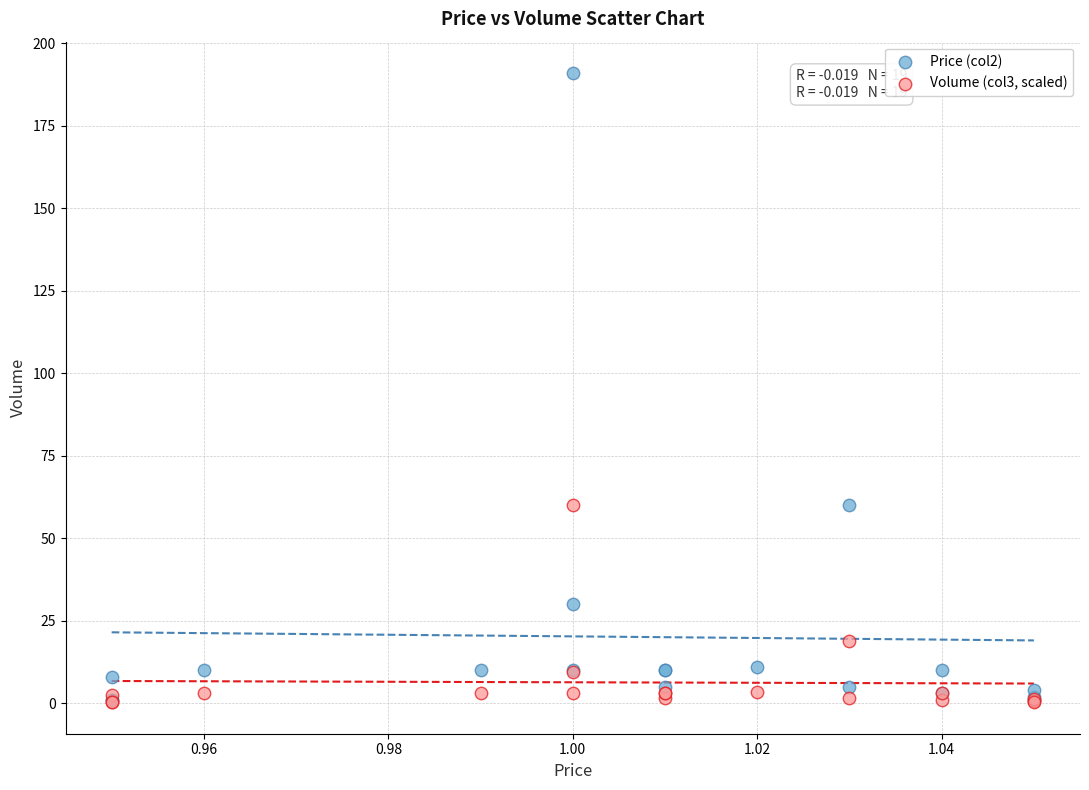

What are all the series names shown in the legend?

Price (col2), Volume (col3, scaled)